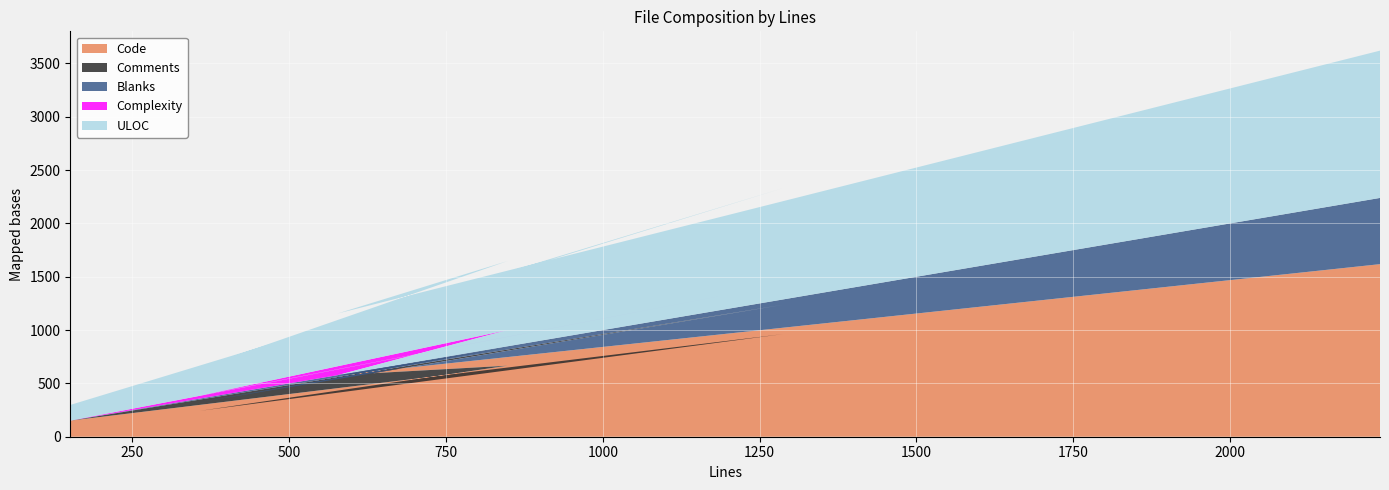

Reading right to left, extract all data points from this chart.

Code: 1618	577	666	243	962	151
Comments: 0	0	169	82	275	0
Blanks: 621	0	13	33	50	0
Complexity: 0	0	152	28	144	0
ULOC: 1381	578	647	261	899	147